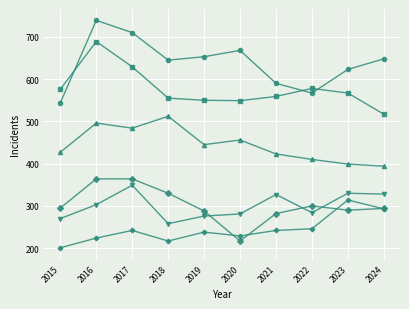

What is the total value across all series at 2016?

2815